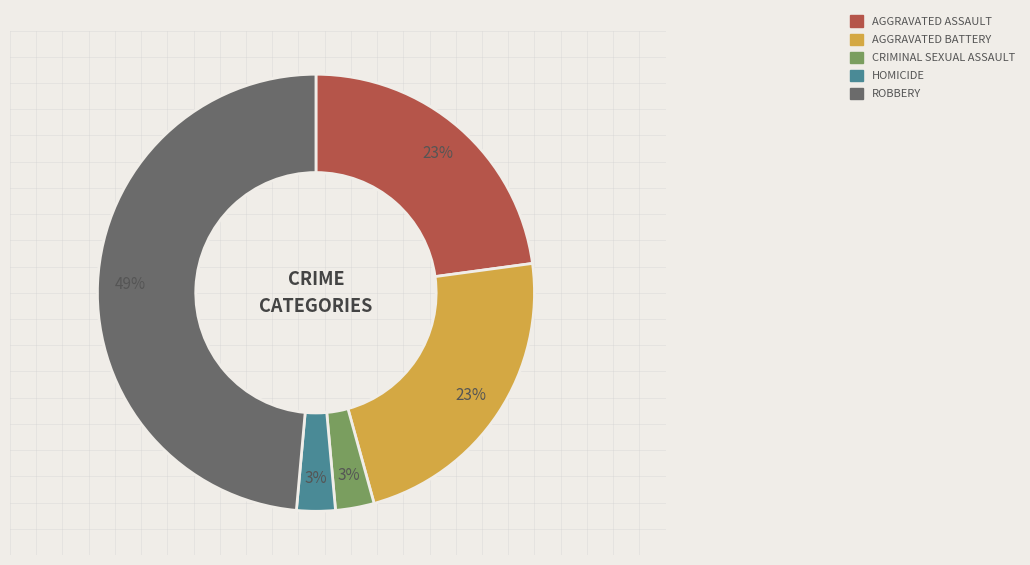

To the nearest percent, what is the average slice percentage?

20%